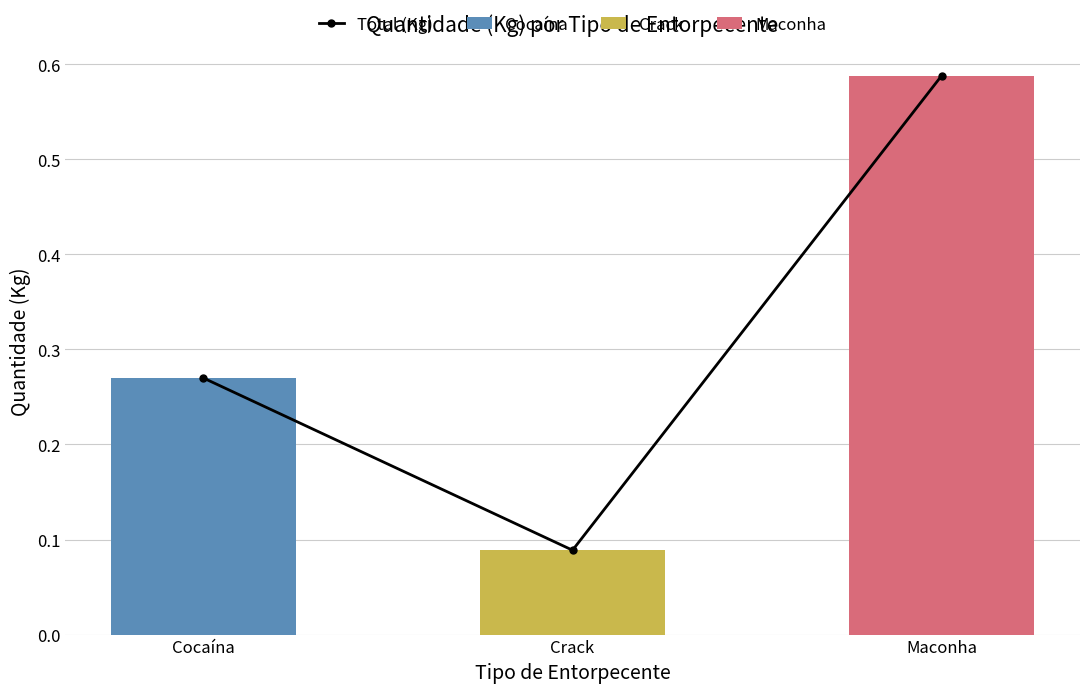

What is the maximum value shown in the chart?

0.6